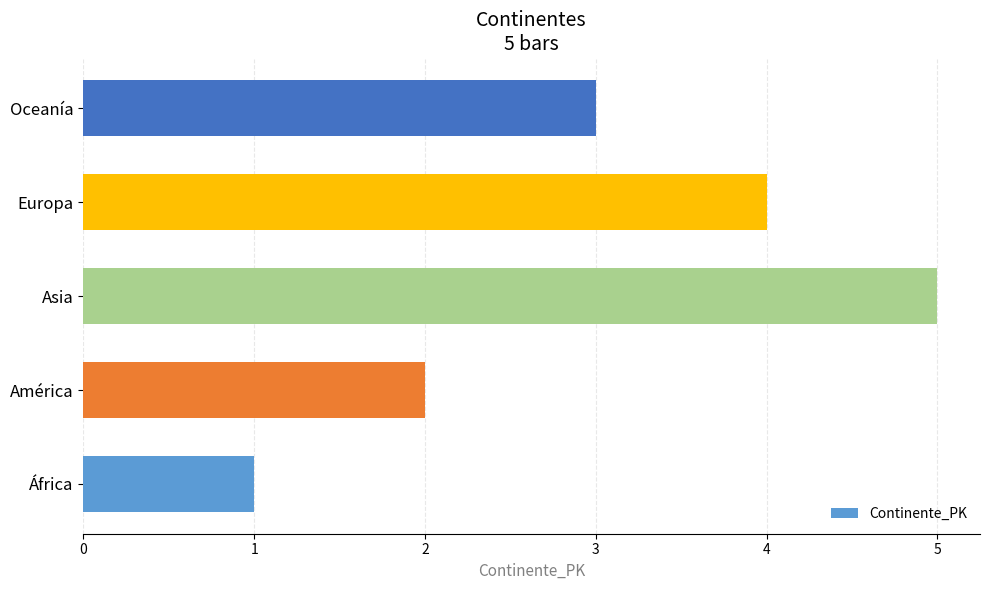

What is the minimum value shown in the chart?

1